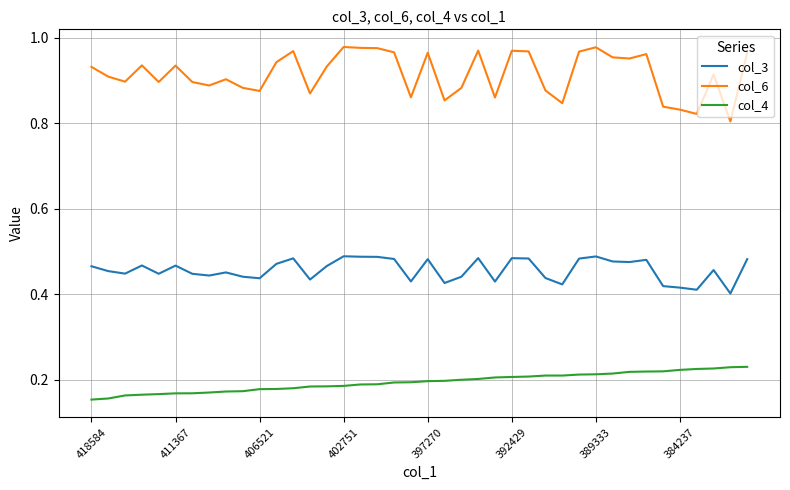

Which series has the widest spread of values?

col_6